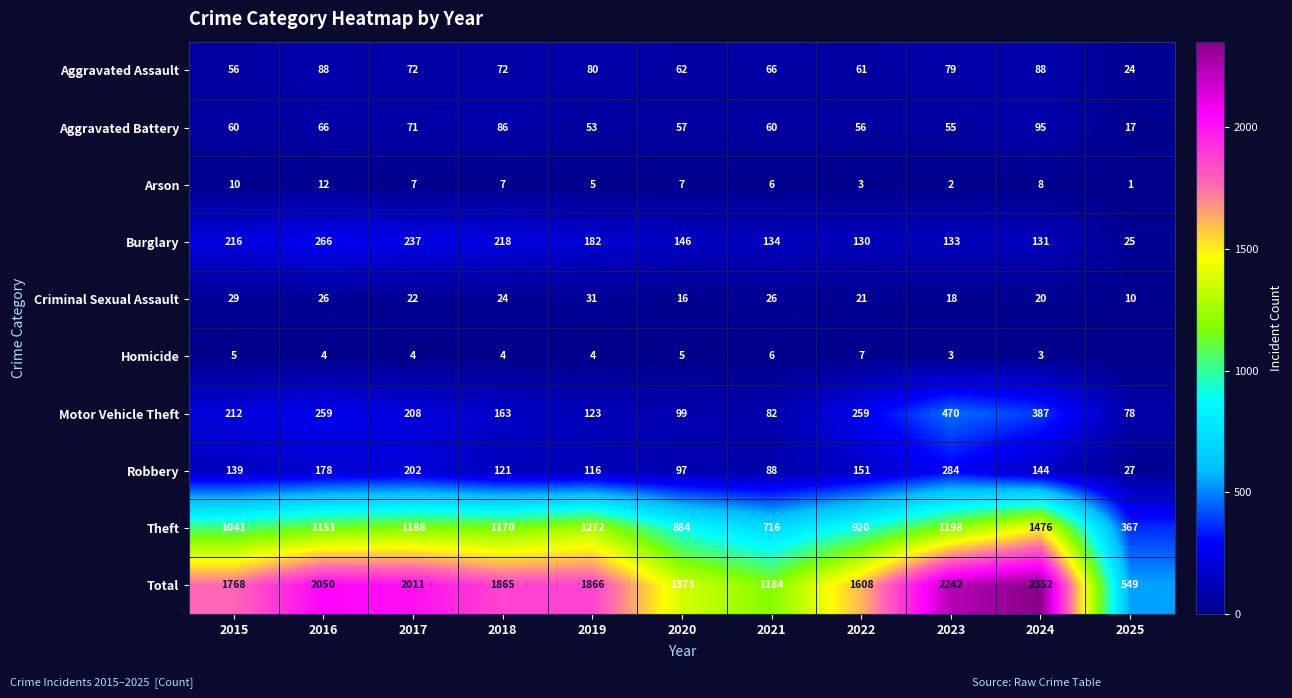

What is the difference between the highest and lowest values at 2023?

2240